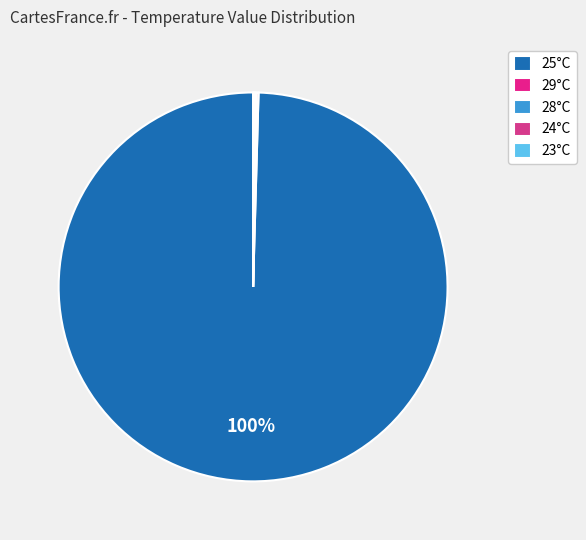

Which category has the smallest portion of the pie?

23